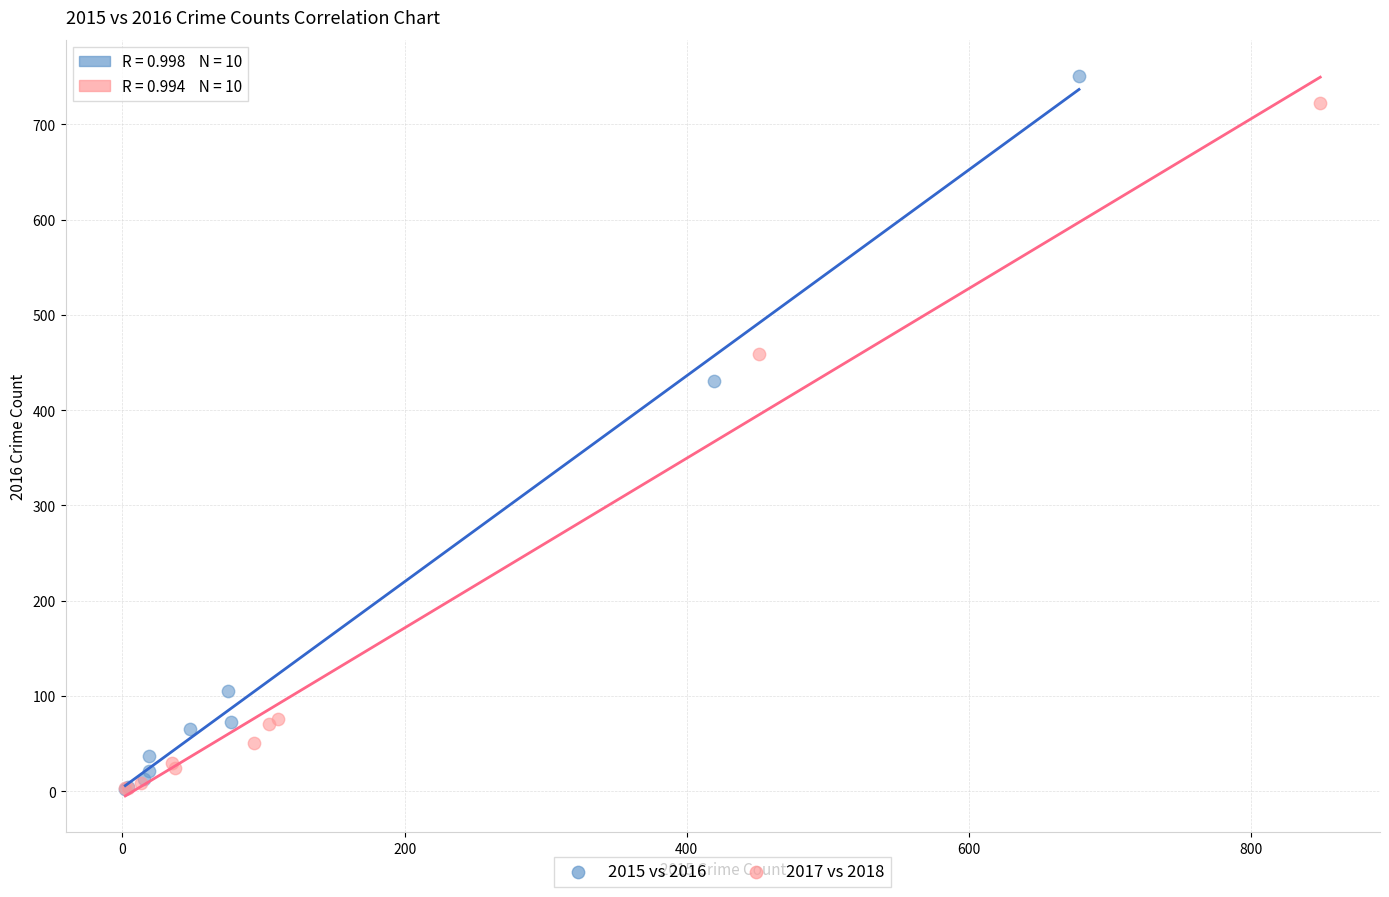

Which series has the widest spread of Y values?

2015 vs 2016